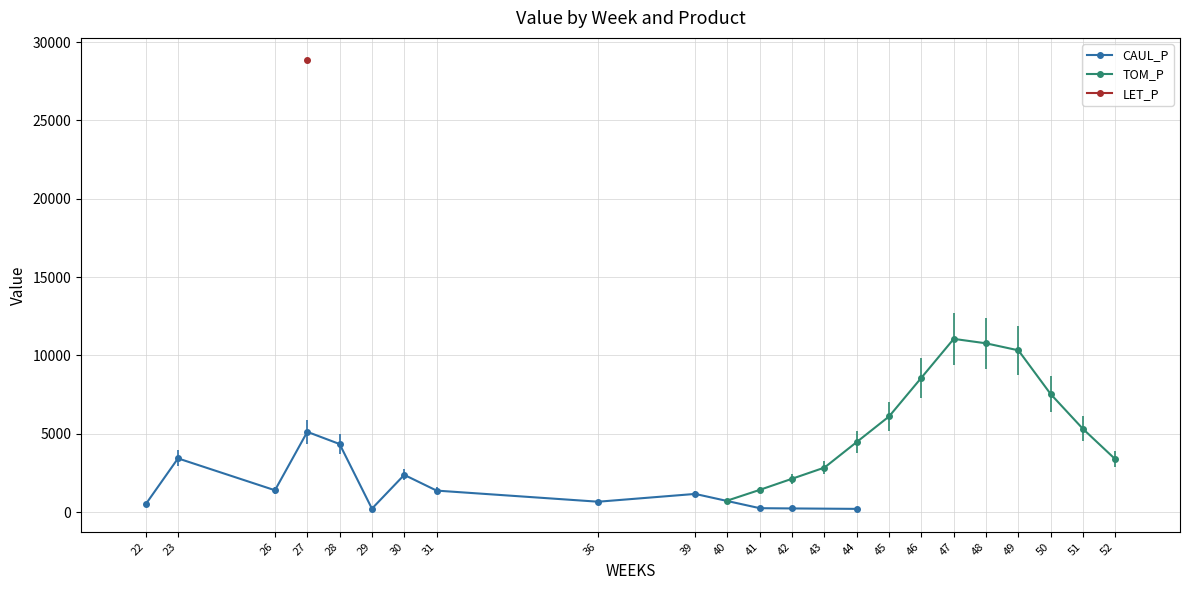

What is the maximum value for CAUL_P?

5123.5